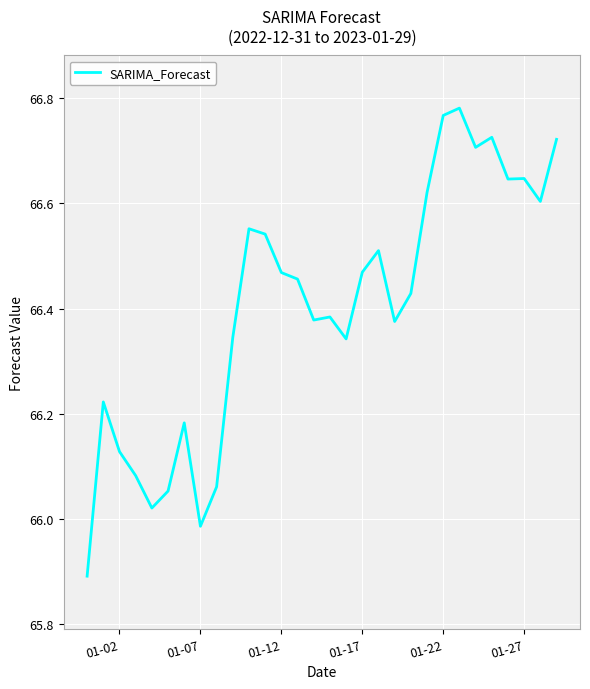

What is the minimum value shown in the chart?

65.9